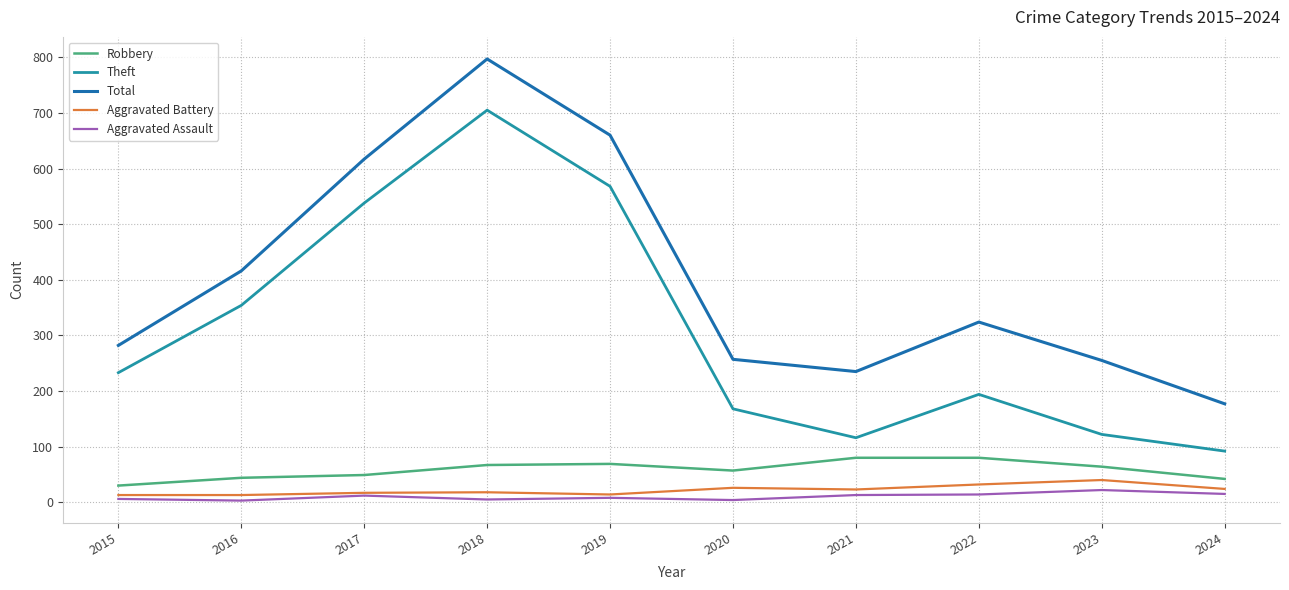

True or false: Theft and Aggravated Assault cross at least once.

False